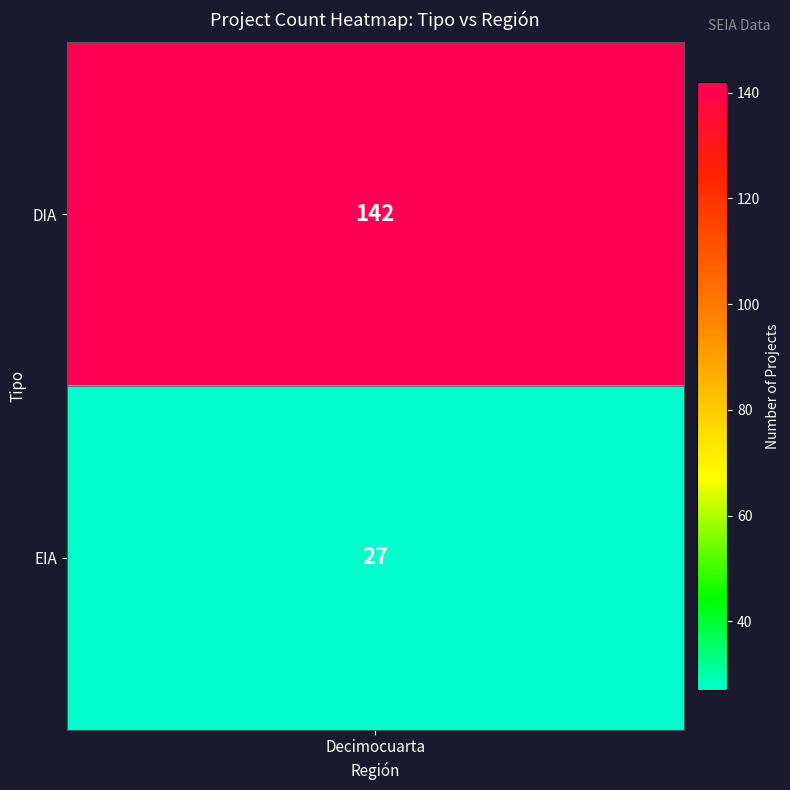

The value at DIA is 68. True or false?

False